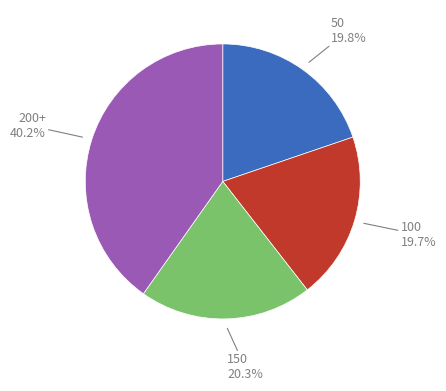

What portion of the pie excludes 200+?

59.8%